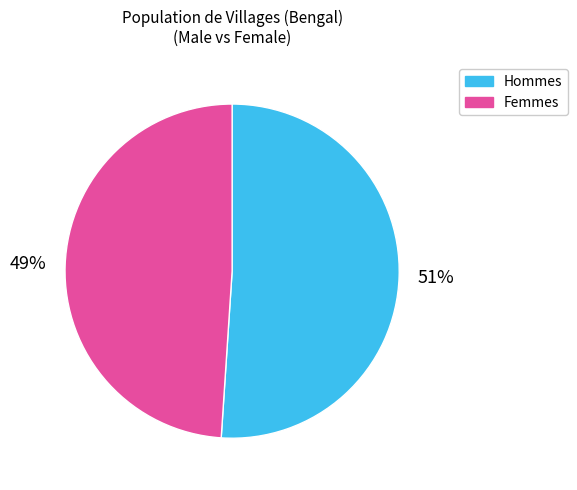

Count the number of slices in the pie.

2